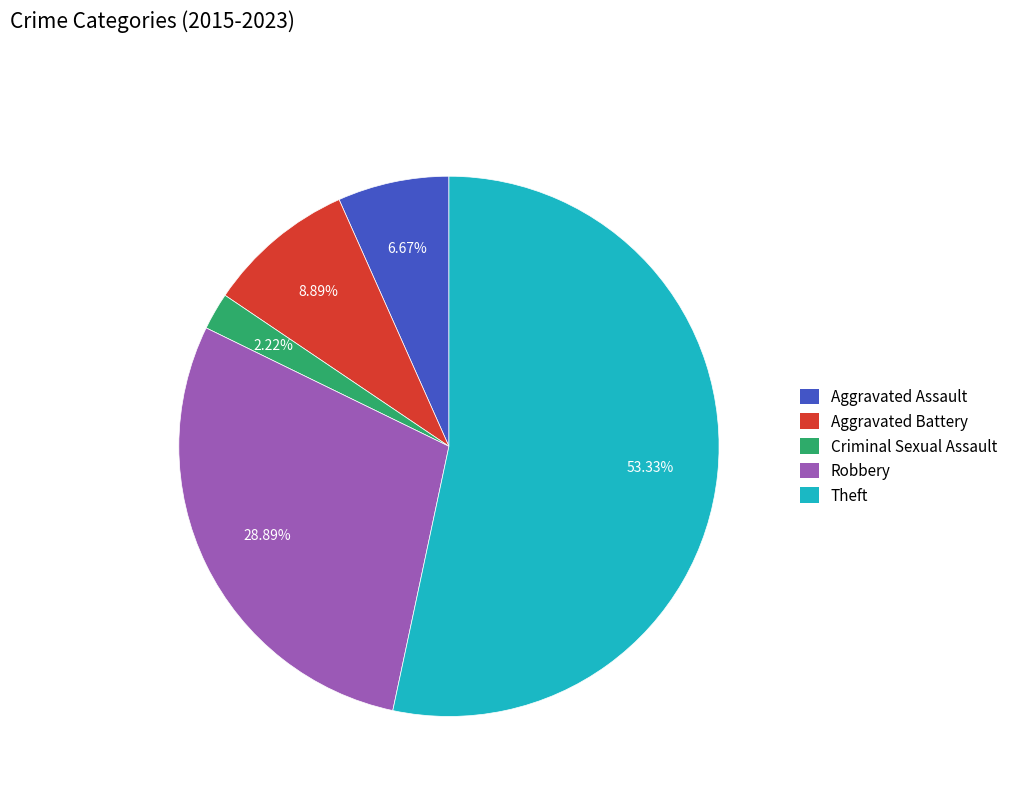

Is it true that Aggravated Assault is 13% of the pie?

False